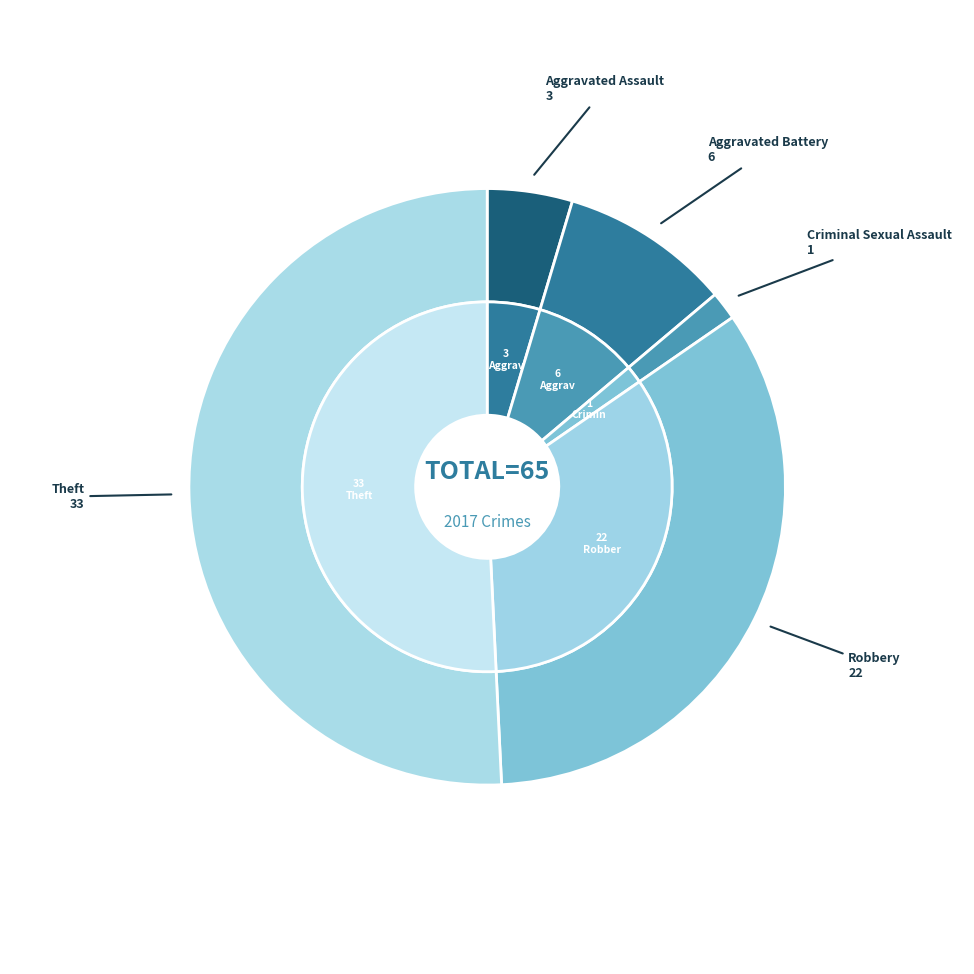

Approximately how many times larger is the value at Robbery compared to Criminal Sexual Assault?

22.0